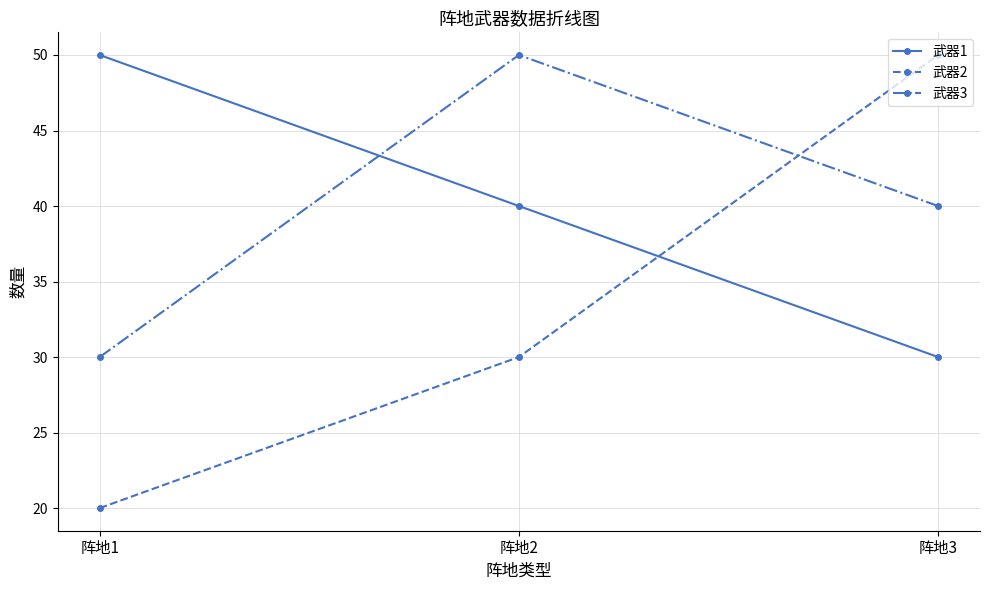

How many categories are shown in the chart?

3